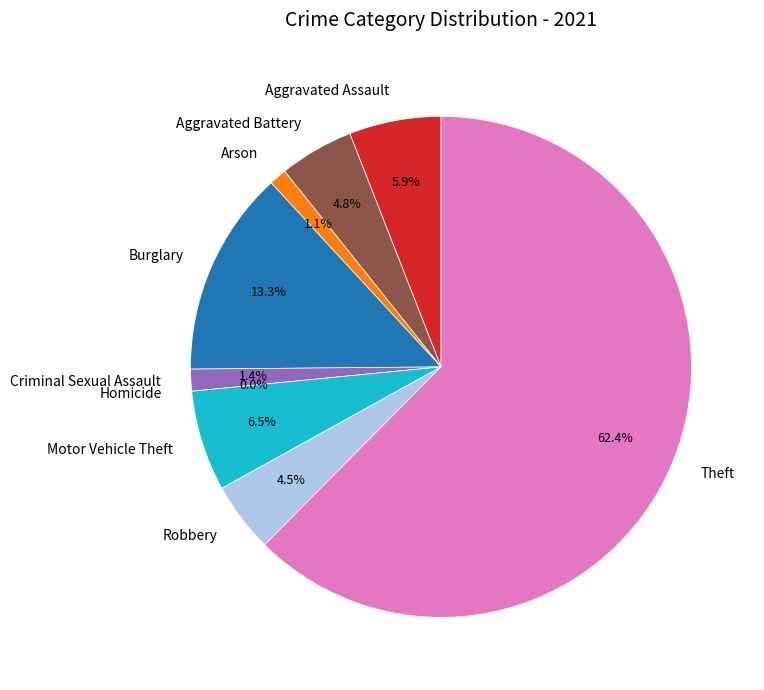

Is the sum of Theft and Motor Vehicle Theft greater than half?

Yes